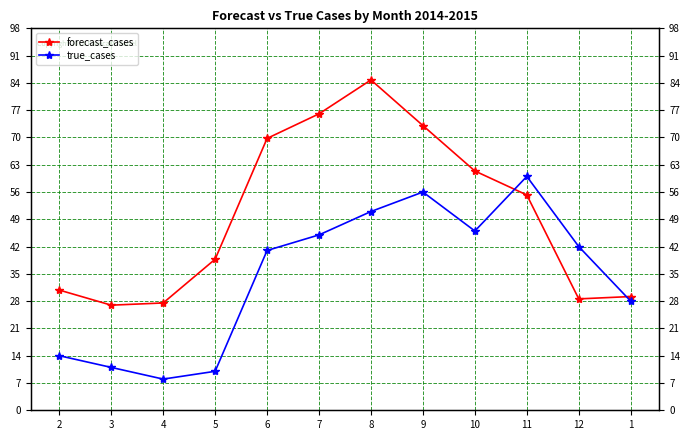

Which series has the widest spread of values?

forecast_cases